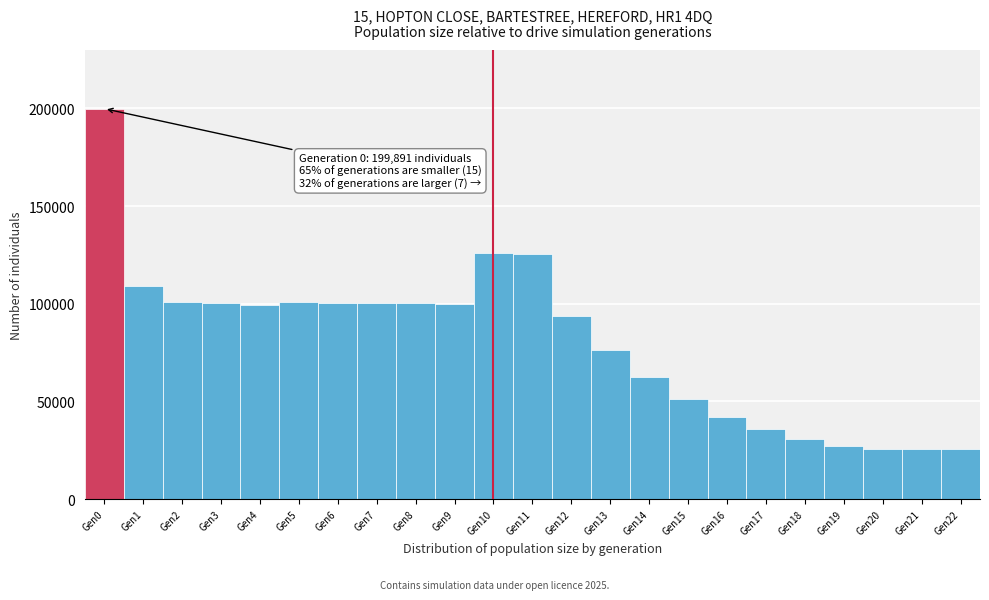

Which range on the x-axis has the tallest bar?

-0.5 to 0.5